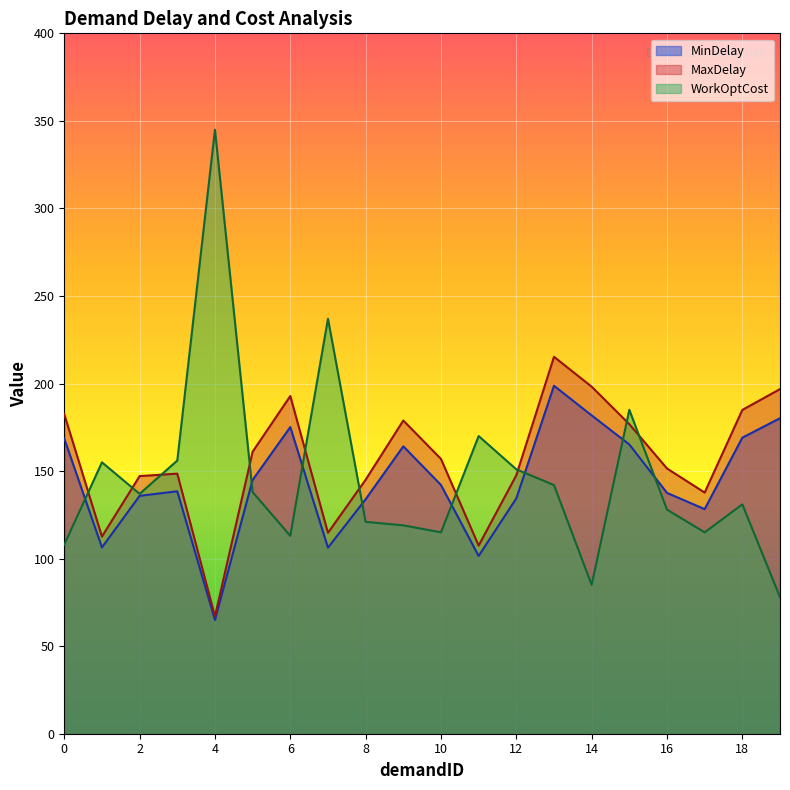

What is the maximum value for WorkOptCost?

345.0